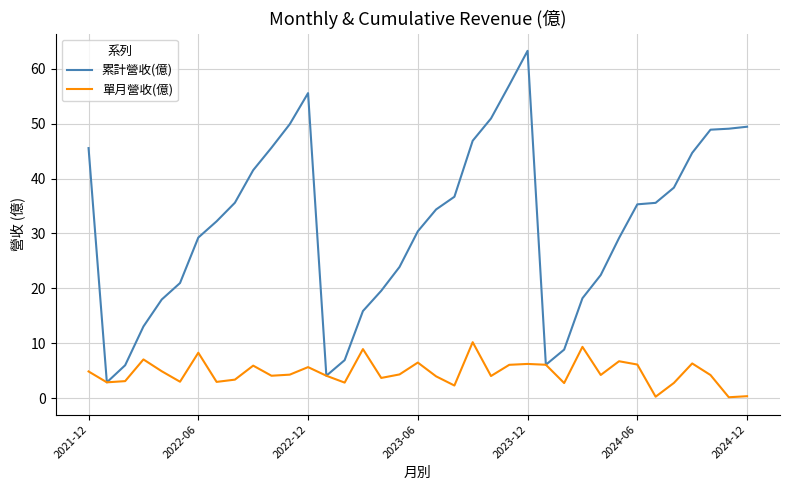

Rank the series by their average value, from highest to lowest.

累計營收(億), 單月營收(億)